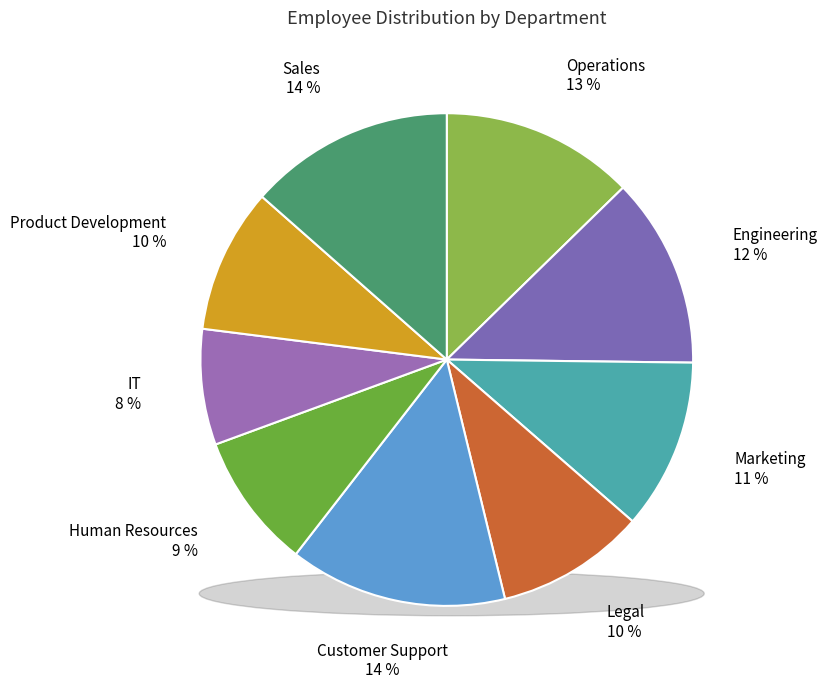

Does any single category account for the majority?

No